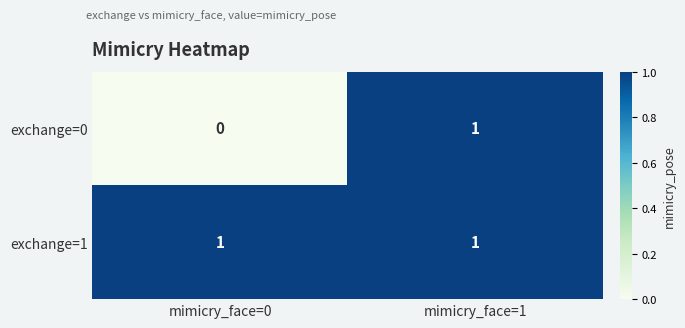

How many categories are shown in the chart?

2